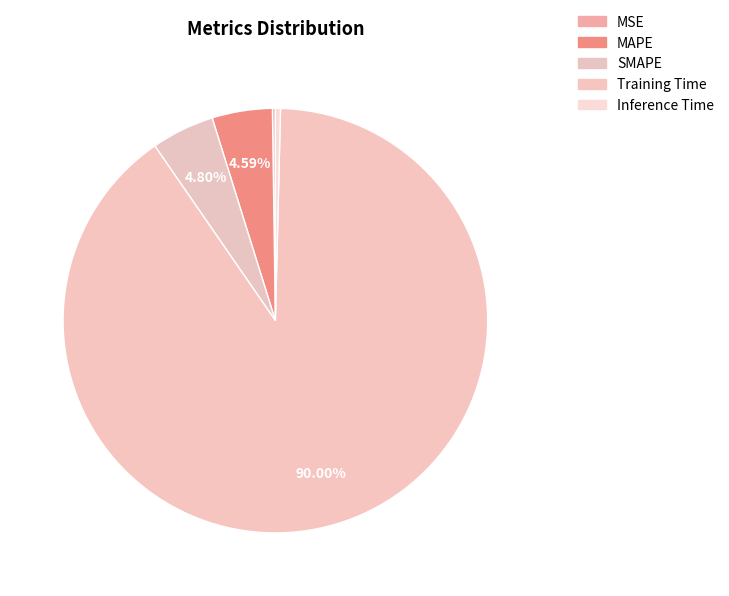

To the nearest percent, what is the difference between the largest and smallest slice percentages?

90%